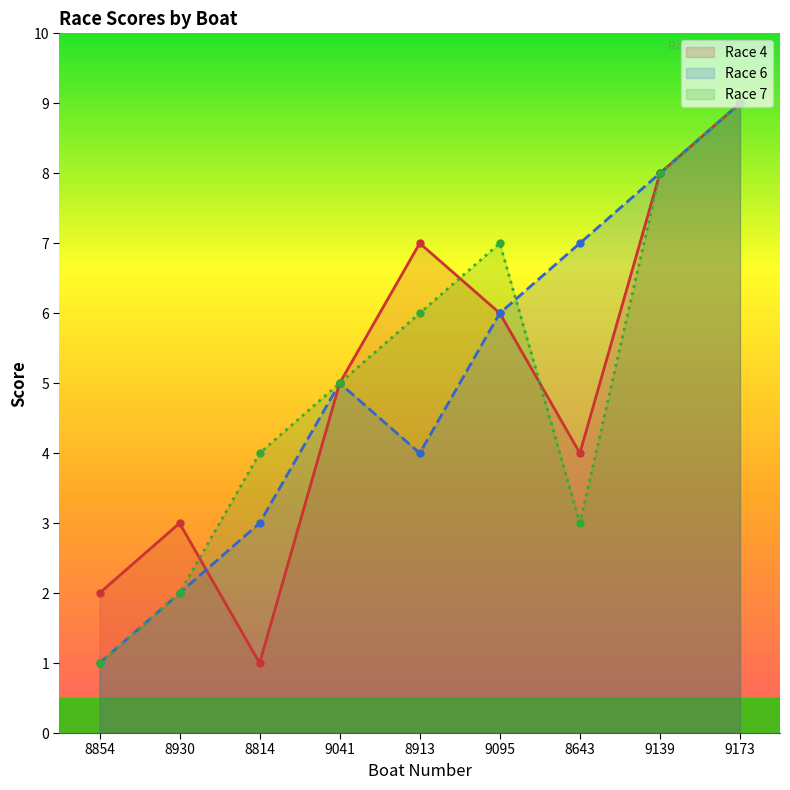

Read the Race 7 value at 8930.

2